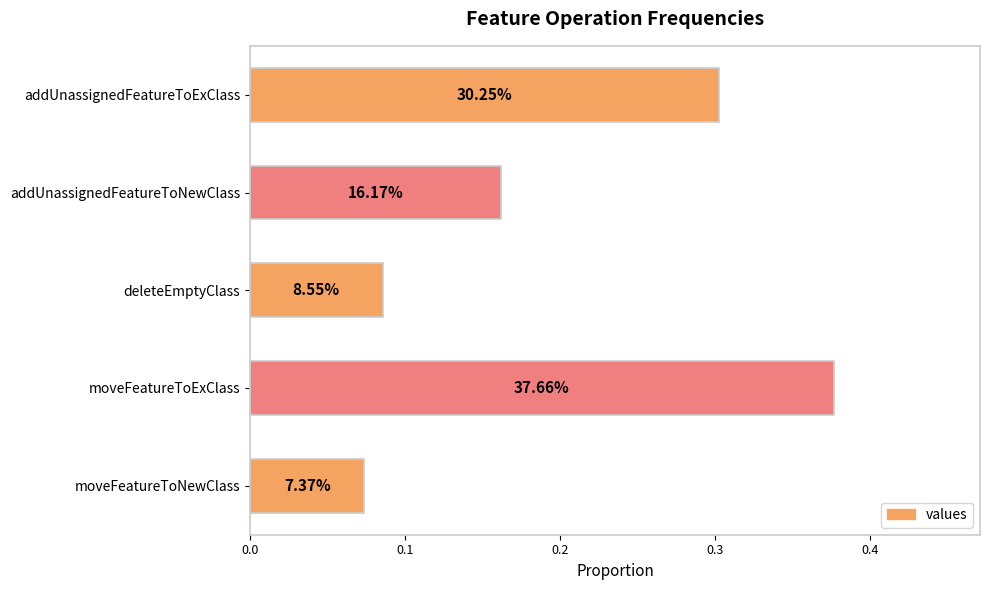

Count the values in the range 0 to 1.

5